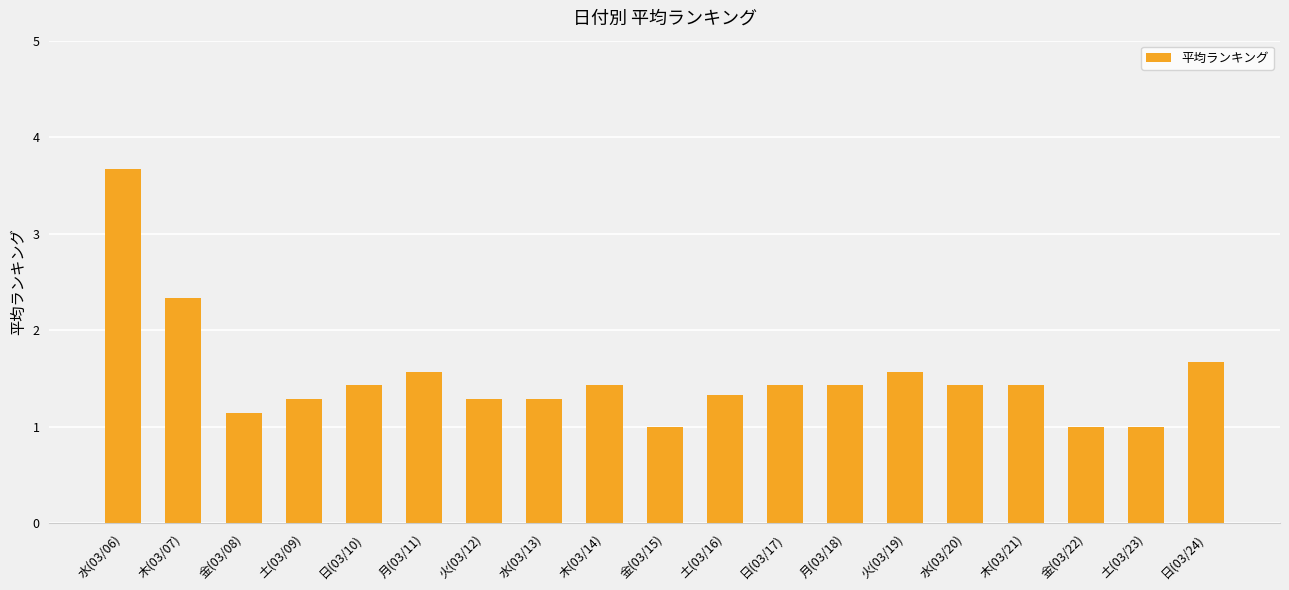

The value at 木(03/21) is 1.4. True or false?

True